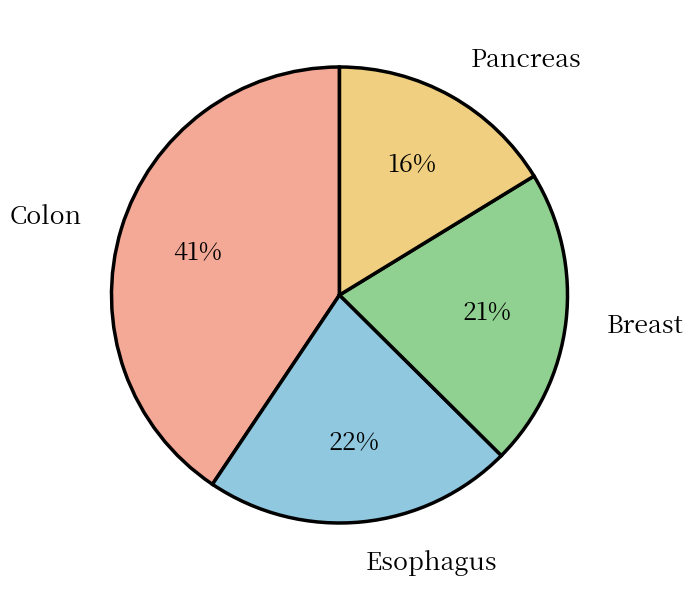

Is there a majority slice in this chart?

No